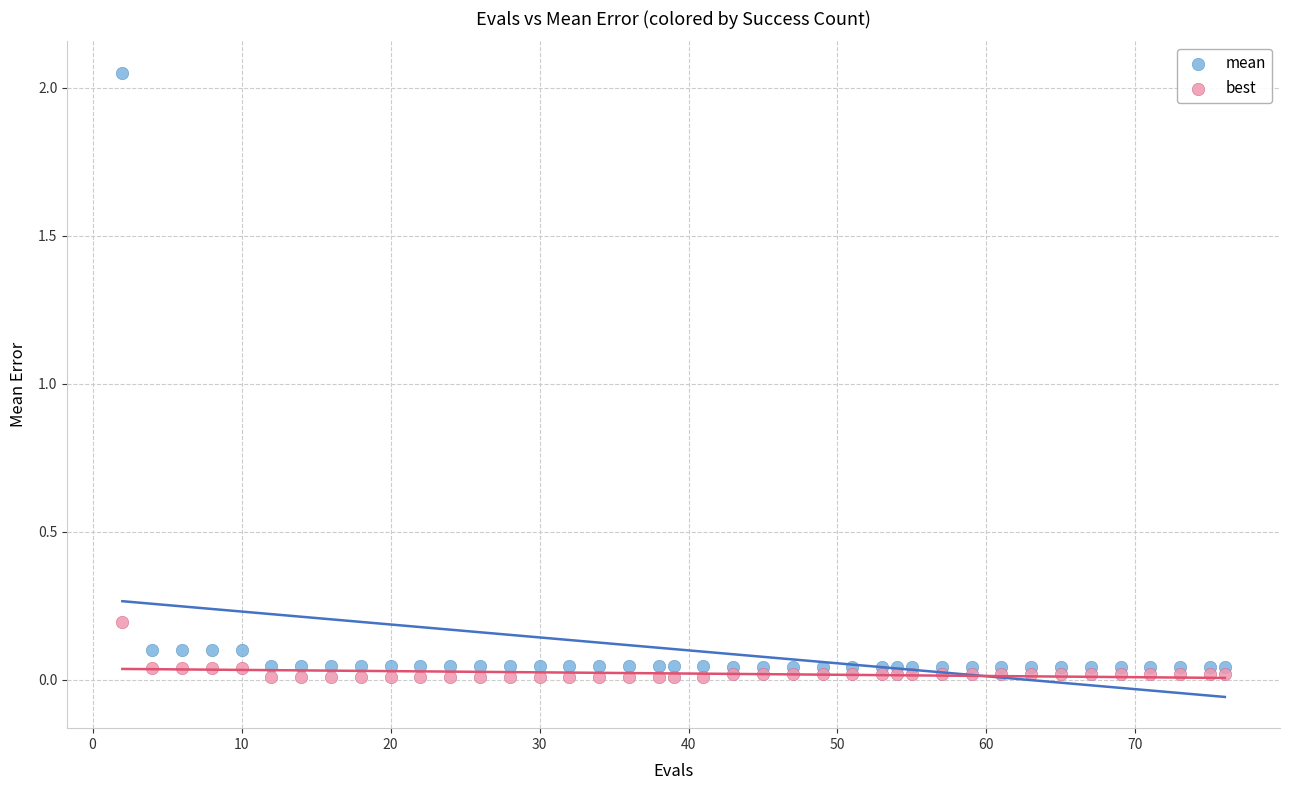

Which series contains the lowest Y value?

best